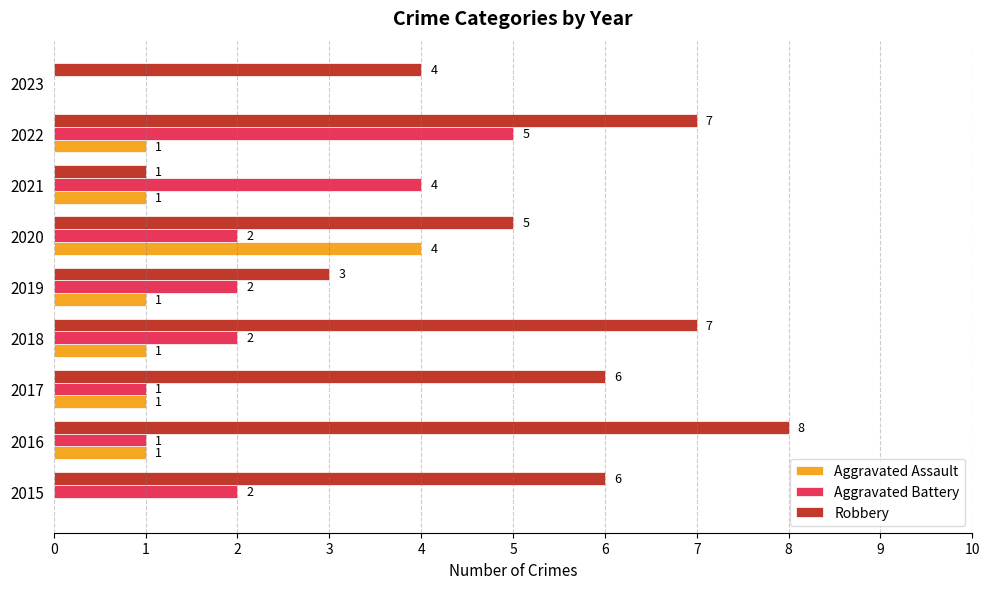

The value of Aggravated Battery at 2017 is 1. True or false?

True